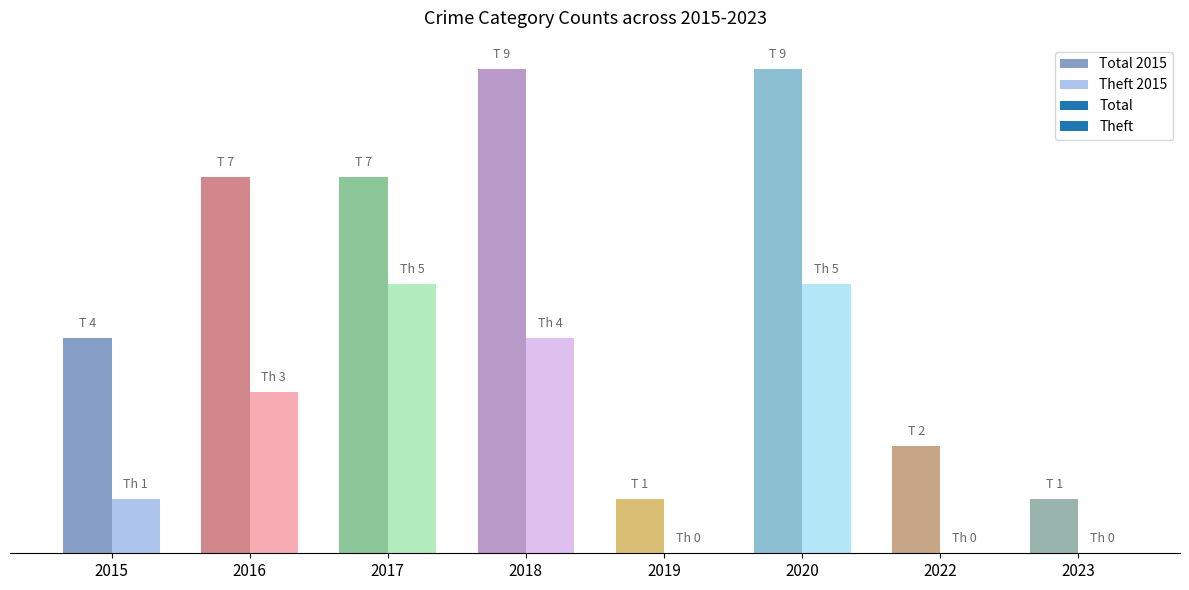

Where does the Theft series first go above 3?

2017